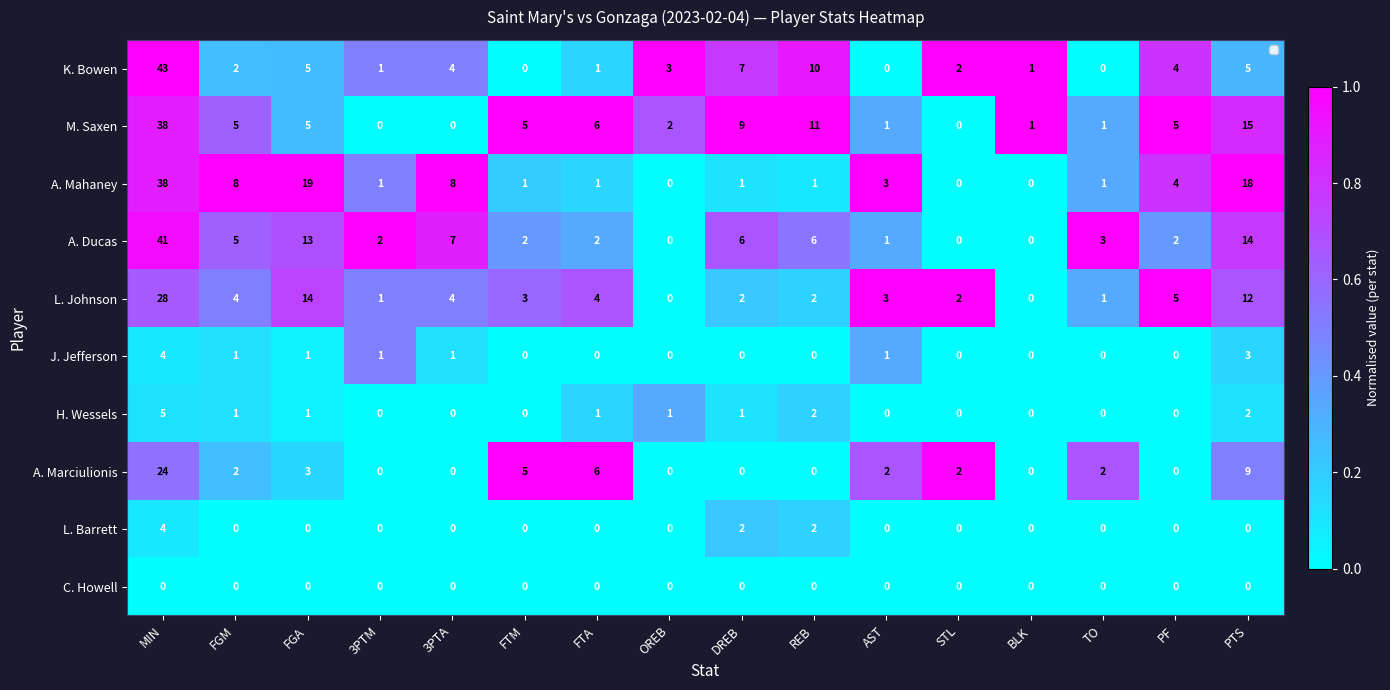

Which series has the widest spread of values?

K. Bowen